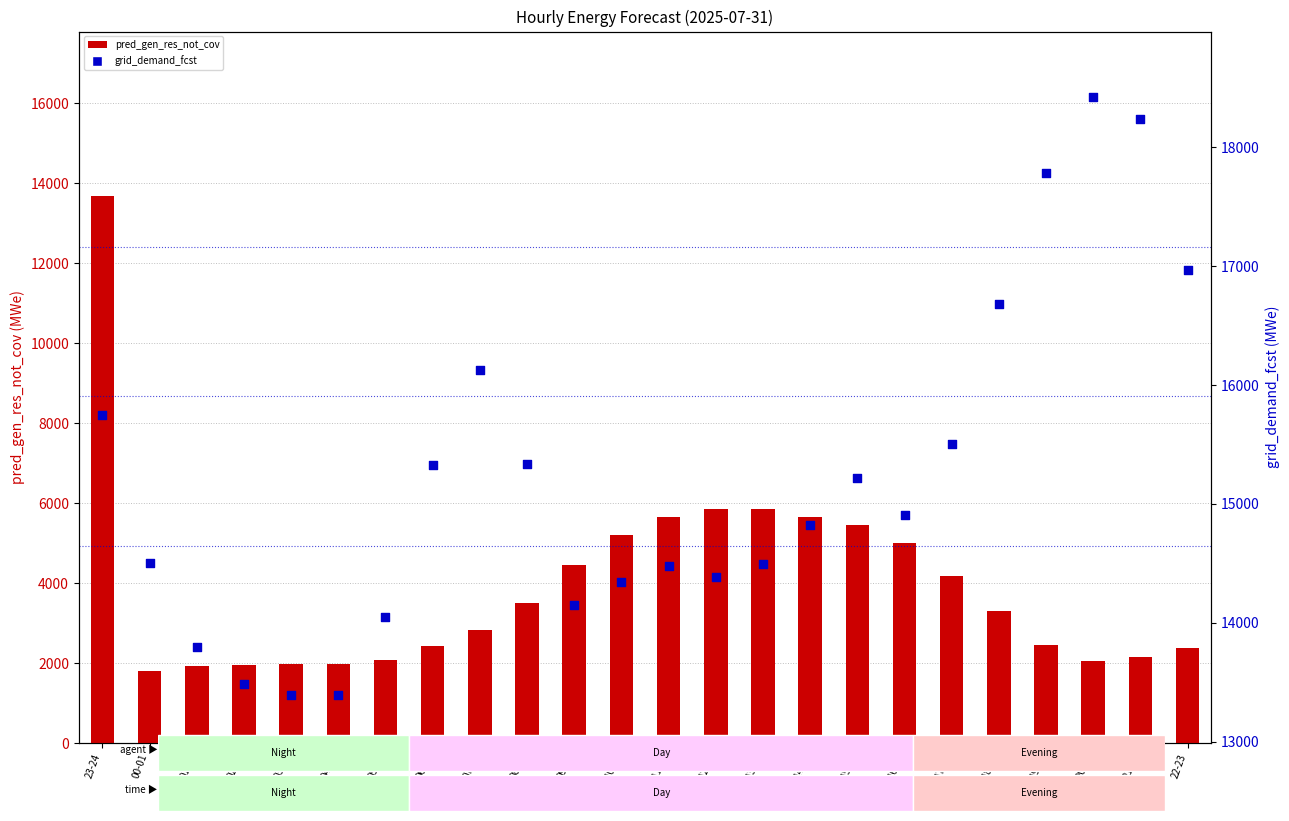

Which series reaches the maximum Y coordinate?

grid_demand_fcst